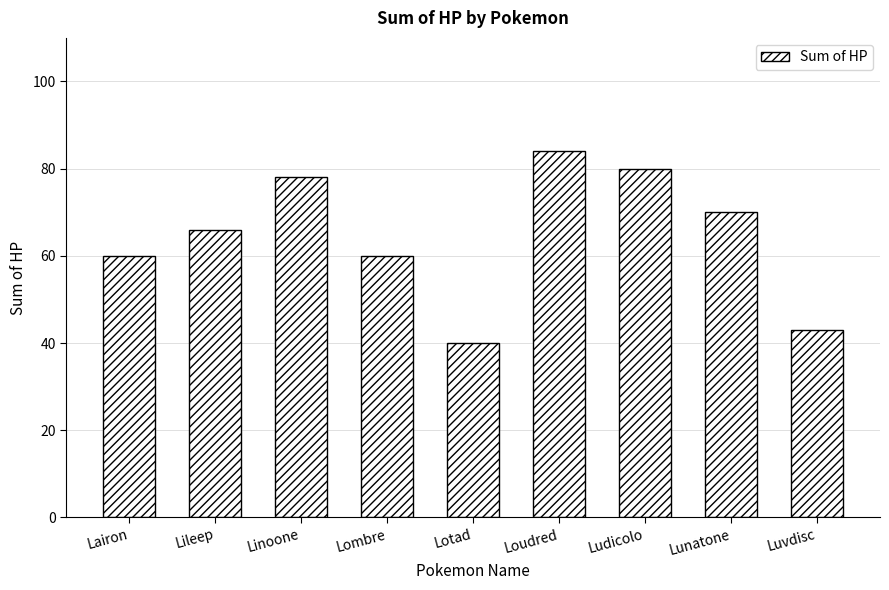

How many distinct data groups are displayed?

1